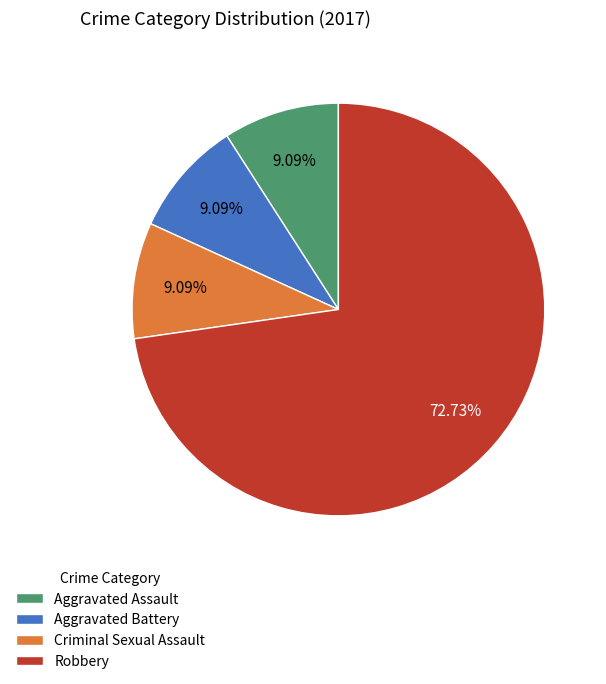

Is it true that Aggravated Assault is 1% of the pie?

False